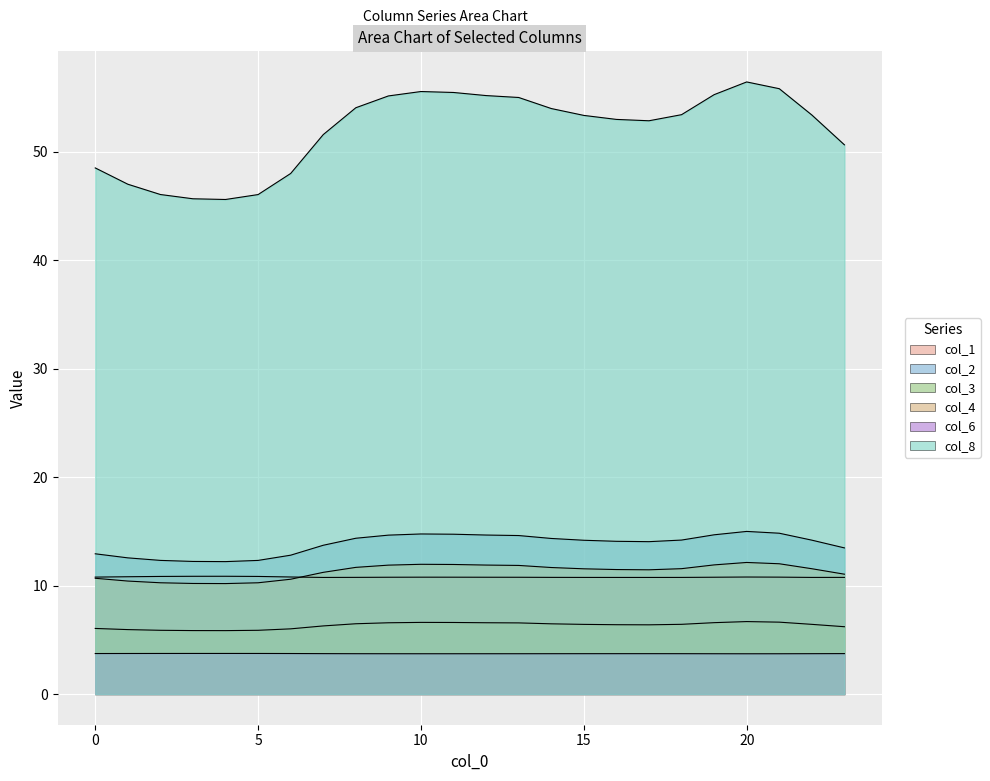

Which series has the widest spread of values?

col_8